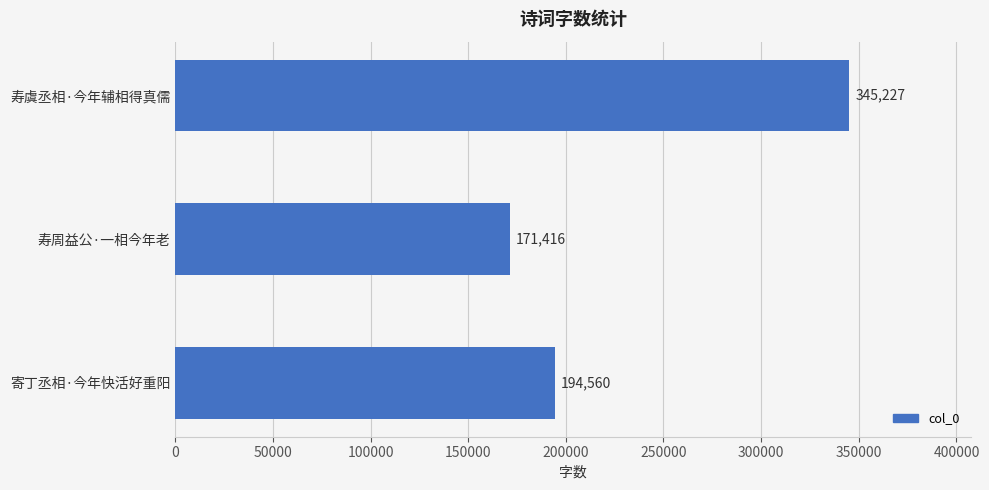

How many values are between 171416 and 345227?

3